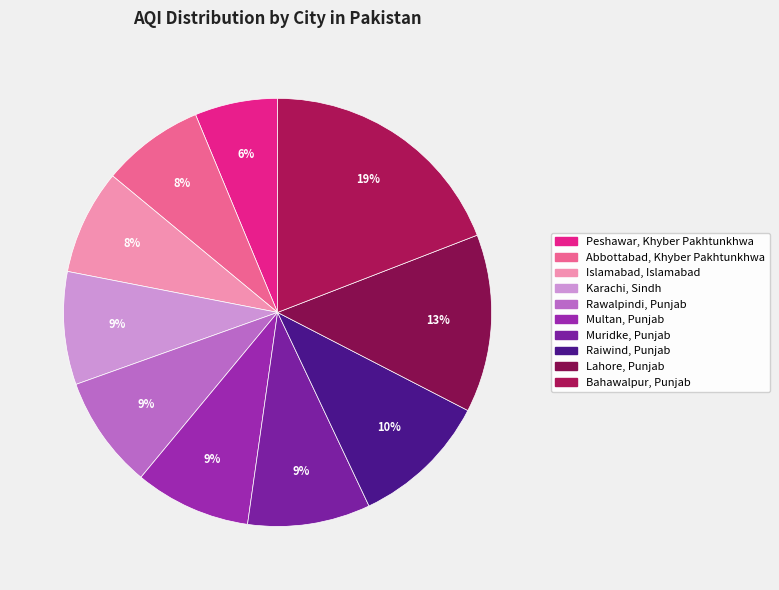

Combined, what portion of the pie is Peshawar, Khyber Pakhtunkhwa and Multan, Punjab?

15.0%